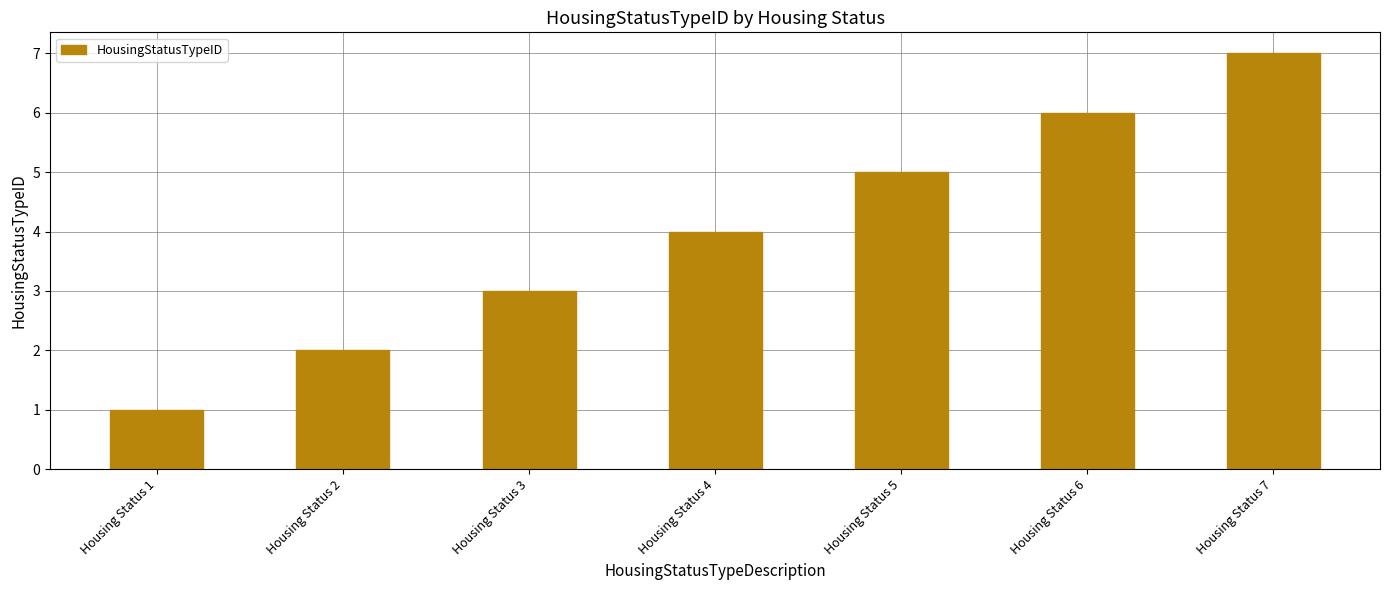

What is the sum of the values at Housing Status 7 and Housing Status 2?

9